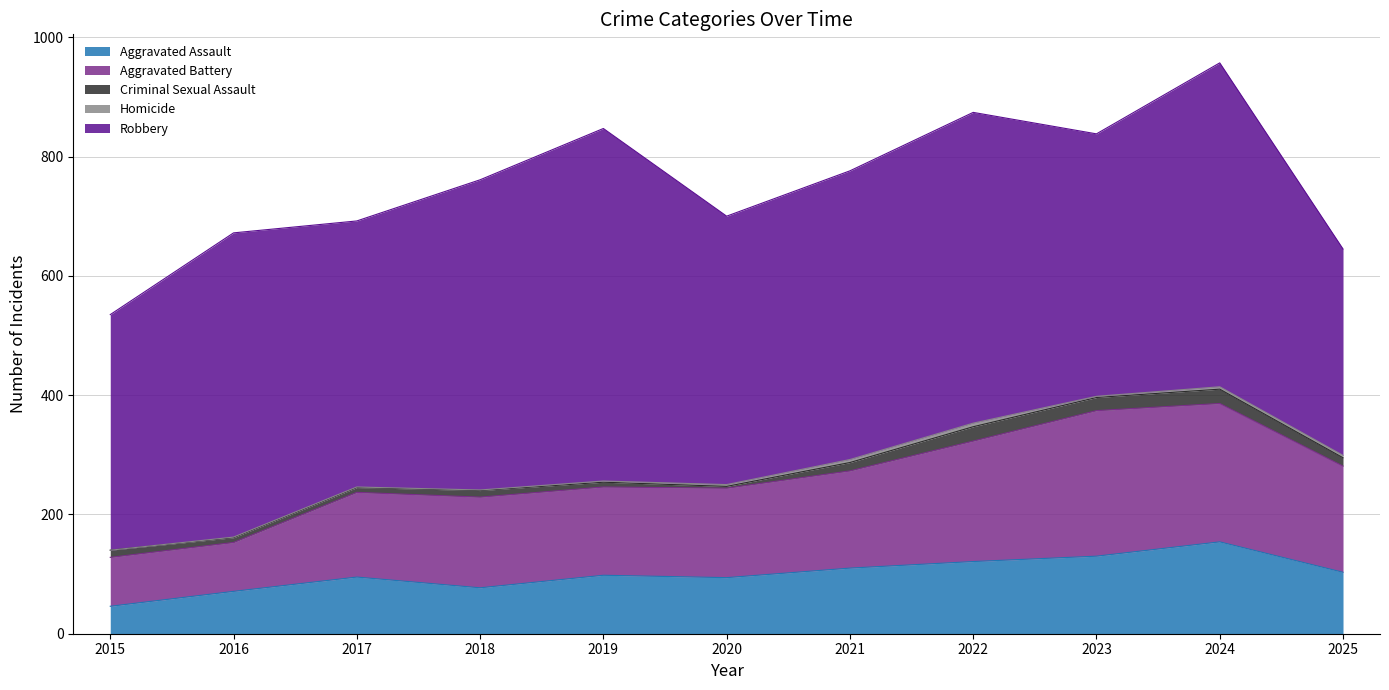

In Aggravated Assault, how many points are lower than both neighbors (excluding endpoints)?

2